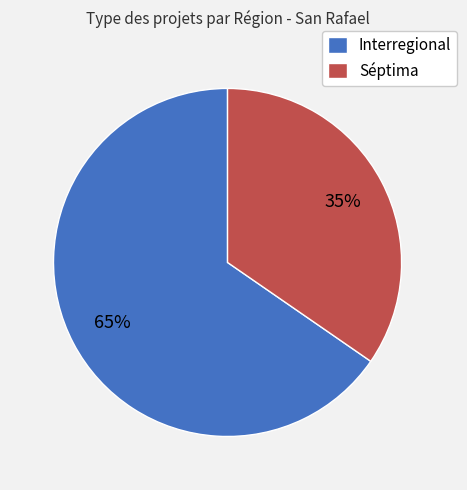

The Interregional slice represents 65% of the pie. True or false?

True